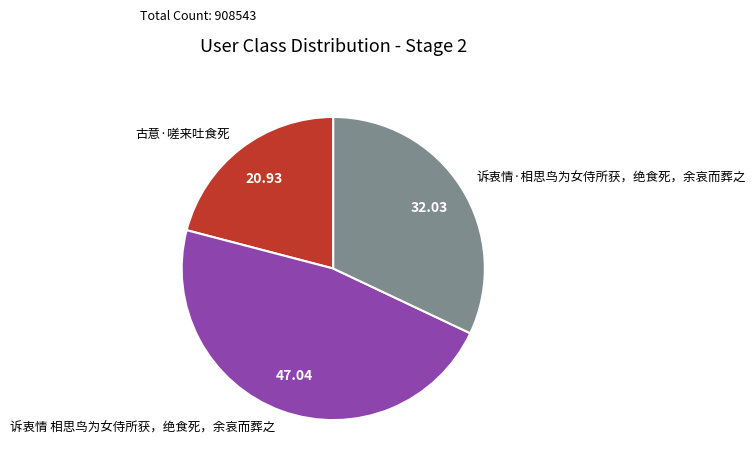

Which has a higher value, 诉衷情·相思鸟为女侍所获，绝食死，余哀而葬之 or 古意·嗟来吐食死?

诉衷情·相思鸟为女侍所获，绝食死，余哀而葬之